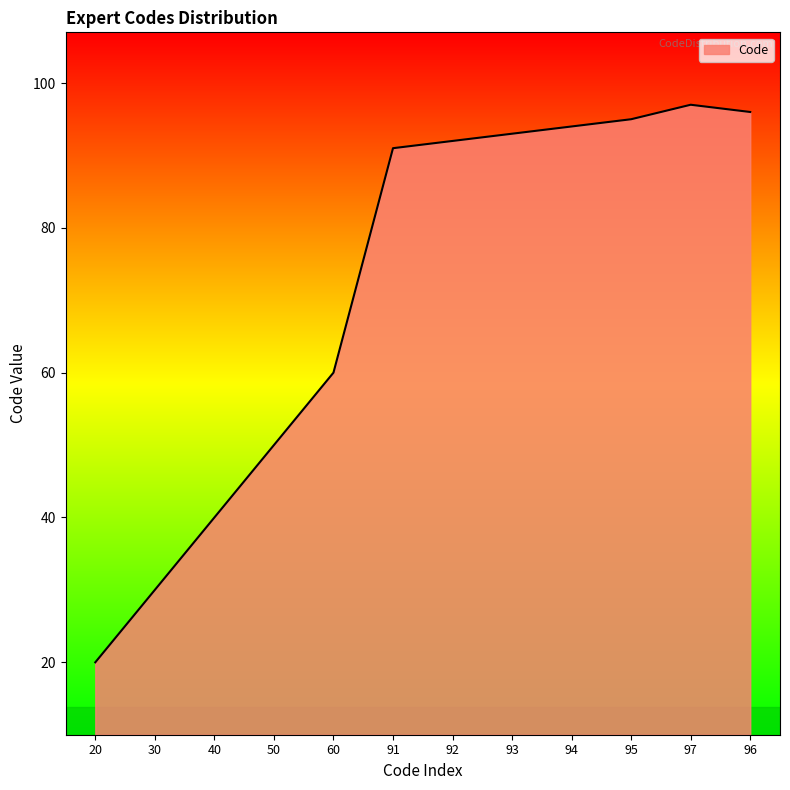

Reading left to right, what are all the values shown in this chart?

20	30	40	50	60	91	92	93	94	95	97	96